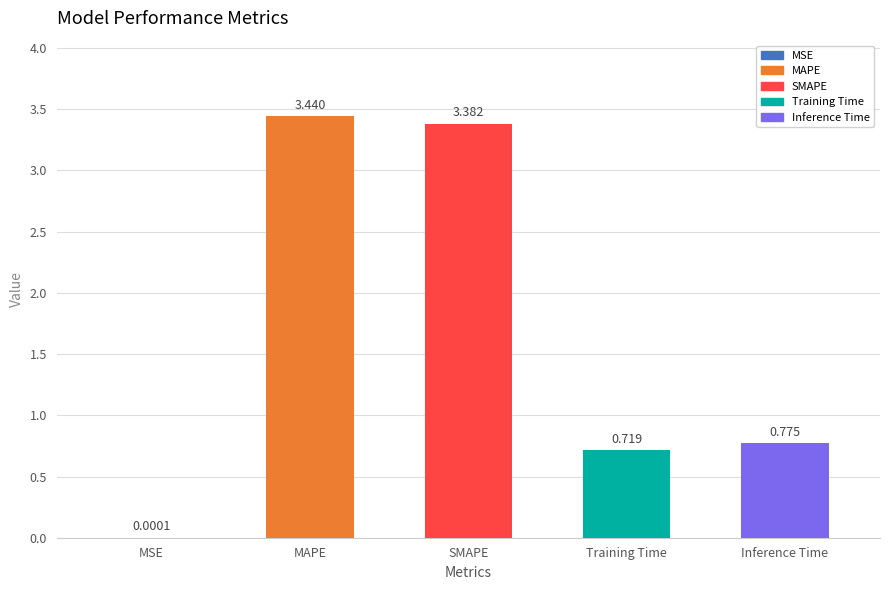

How many bars are there in total?

5